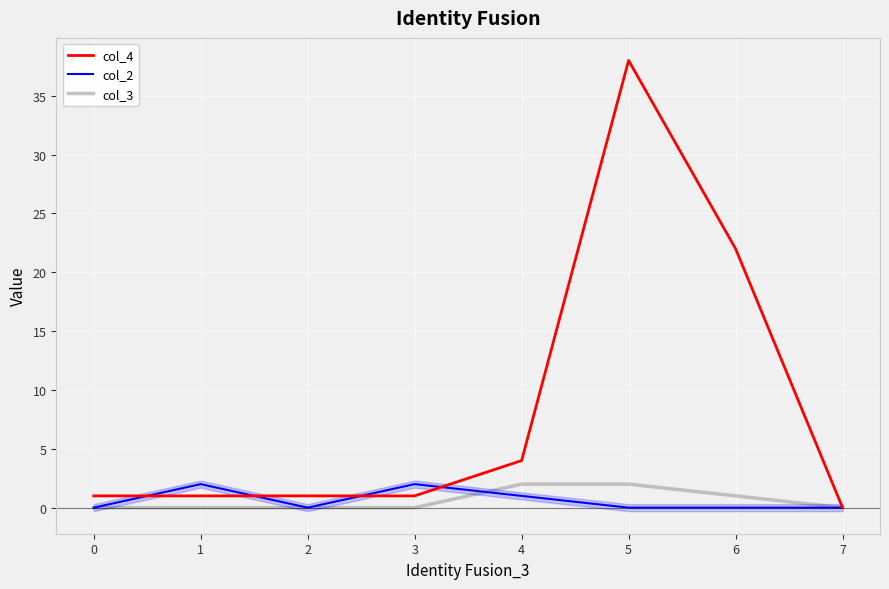

In col_2, how many points are lower than both neighbors (excluding endpoints)?

1